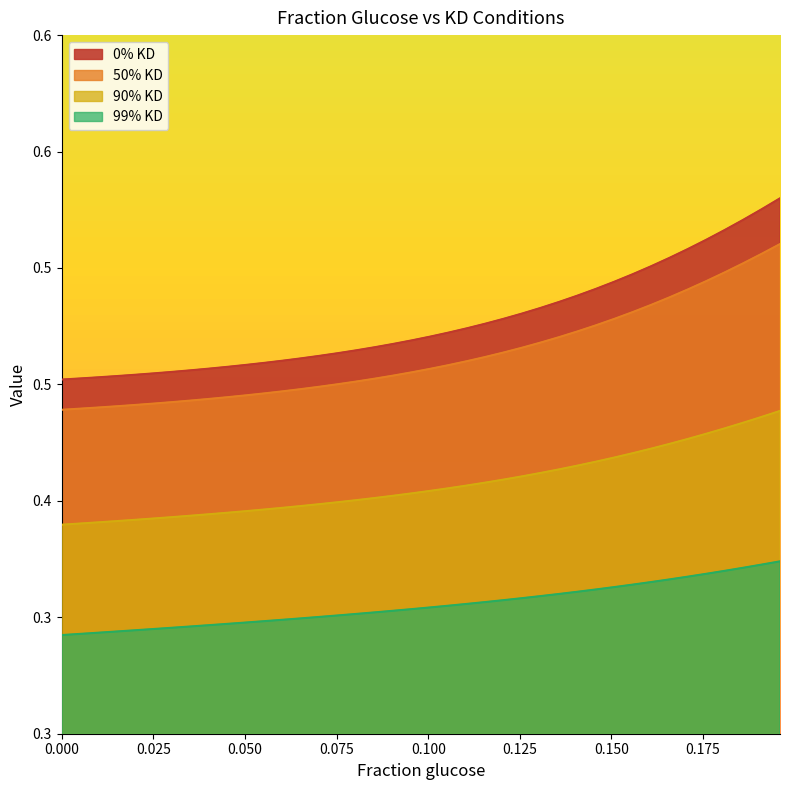

Is it true that 0% KD equals 0.1 at 24?

False